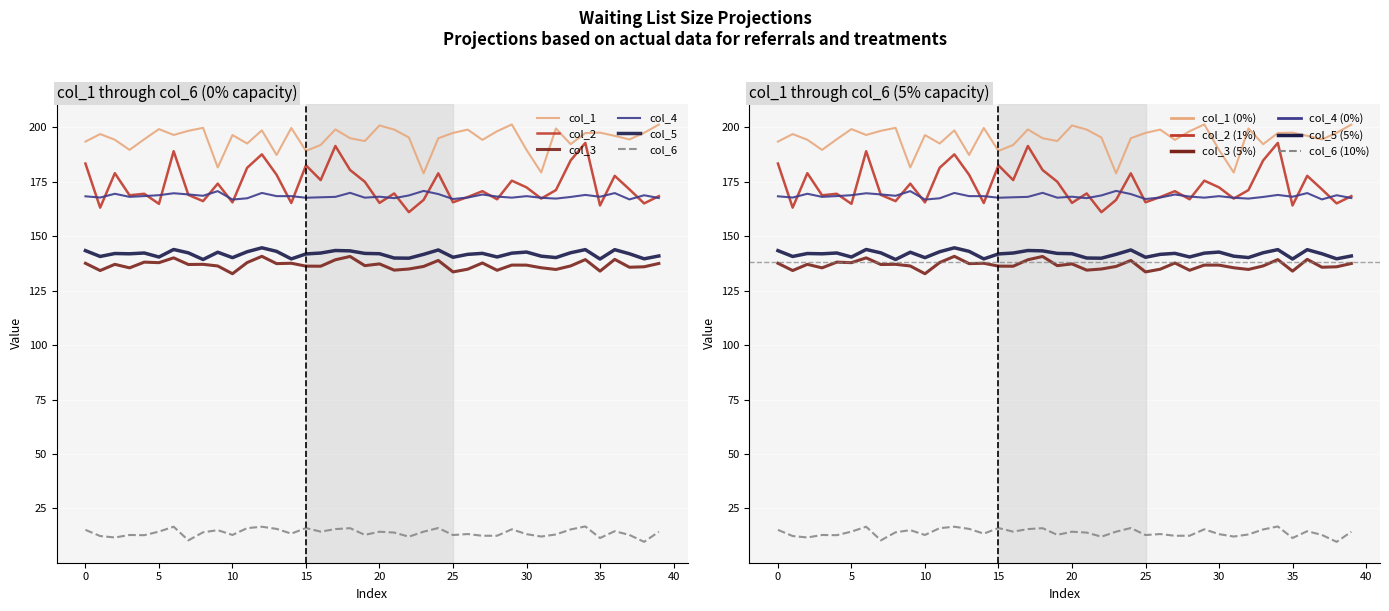

What is the total value across all series at 35?

824.7